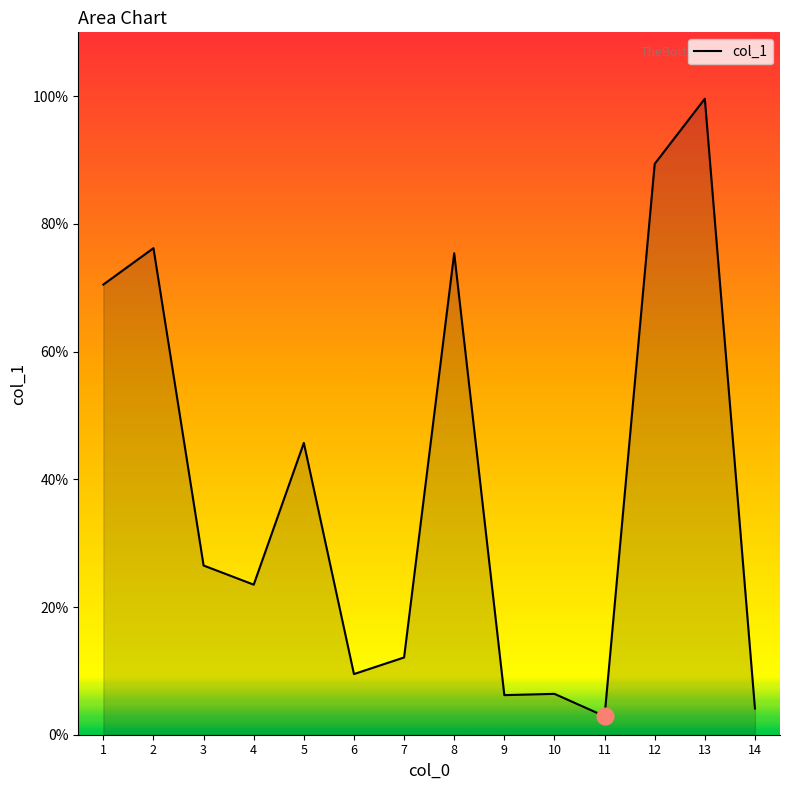

True or false: the data shows 16.2 at 6.

False